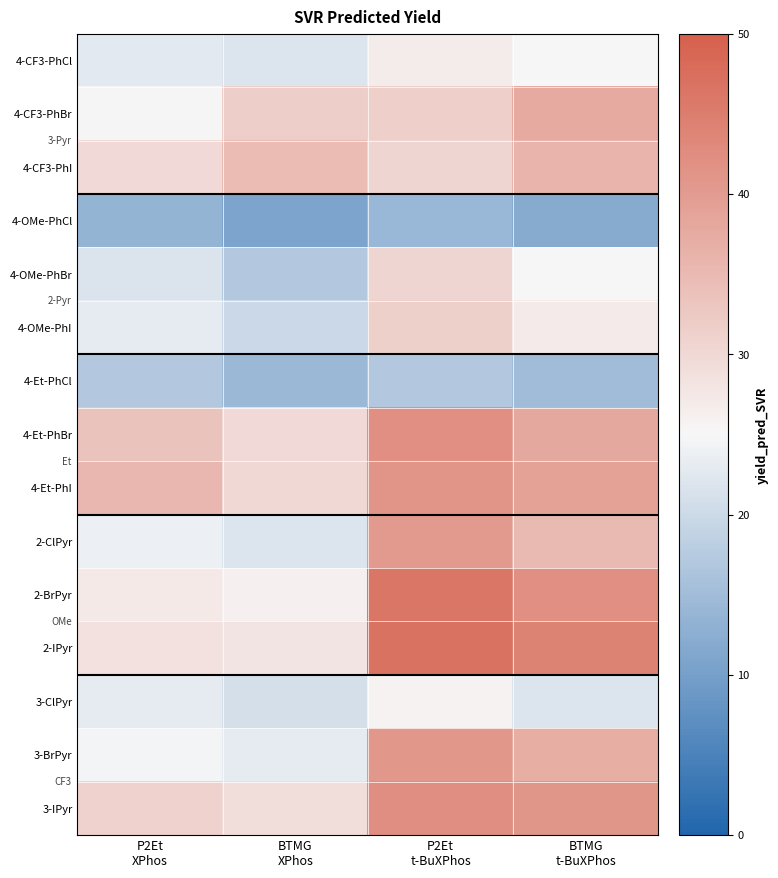

Reading left to right, extract all data points from this chart.

4-CF3-PhCl: P2Et
XPhos=22.7	BTMG
XPhos=21.9	P2Et
t-BuXPhos=26.6	BTMG
t-BuXPhos=25.0
4-CF3-PhBr: P2Et
XPhos=25.4	BTMG
XPhos=31.7	P2Et
t-BuXPhos=31.5	BTMG
t-BuXPhos=37.5
4-CF3-PhI: P2Et
XPhos=29.8	BTMG
XPhos=34.7	P2Et
t-BuXPhos=30.6	BTMG
t-BuXPhos=36.0
4-OMe-PhCl: P2Et
XPhos=13.7	BTMG
XPhos=10.8	P2Et
t-BuXPhos=14.1	BTMG
t-BuXPhos=12.0
4-OMe-PhBr: P2Et
XPhos=21.9	BTMG
XPhos=17.1	P2Et
t-BuXPhos=30.5	BTMG
t-BuXPhos=25.0
4-OMe-PhI: P2Et
XPhos=23.0	BTMG
XPhos=19.9	P2Et
t-BuXPhos=31.3	BTMG
t-BuXPhos=27.0
4-Et-PhCl: P2Et
XPhos=17.1	BTMG
XPhos=14.4	P2Et
t-BuXPhos=17.1	BTMG
t-BuXPhos=15.0
4-Et-PhBr: P2Et
XPhos=33.5	BTMG
XPhos=29.8	P2Et
t-BuXPhos=42.0	BTMG
t-BuXPhos=38.0
4-Et-PhI: P2Et
XPhos=35.5	BTMG
XPhos=30.0	P2Et
t-BuXPhos=41.0	BTMG
t-BuXPhos=39.0
2-ClPyr: P2Et
XPhos=23.7	BTMG
XPhos=22.0	P2Et
t-BuXPhos=40.3	BTMG
t-BuXPhos=35.0
2-BrPyr: P2Et
XPhos=27.2	BTMG
XPhos=26.0	P2Et
t-BuXPhos=46.2	BTMG
t-BuXPhos=42.0
2-IPyr: P2Et
XPhos=28.6	BTMG
XPhos=28.0	P2Et
t-BuXPhos=46.8	BTMG
t-BuXPhos=44.0
3-ClPyr: P2Et
XPhos=22.9	BTMG
XPhos=21.0	P2Et
t-BuXPhos=25.7	BTMG
t-BuXPhos=22.0
3-BrPyr: P2Et
XPhos=24.5	BTMG
XPhos=23.0	P2Et
t-BuXPhos=40.7	BTMG
t-BuXPhos=37.0
3-IPyr: P2Et
XPhos=30.9	BTMG
XPhos=29.0	P2Et
t-BuXPhos=42.3	BTMG
t-BuXPhos=41.0